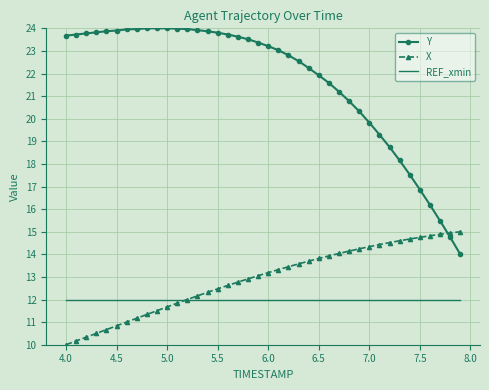

True or false: Y and REF_xmin intersect in this chart.

False